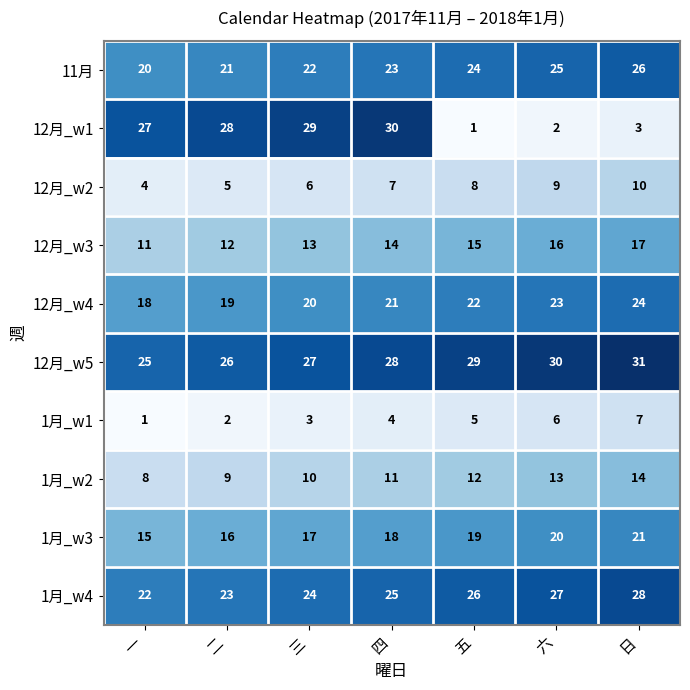

At which label is 1月_w4 closest to 25?

四